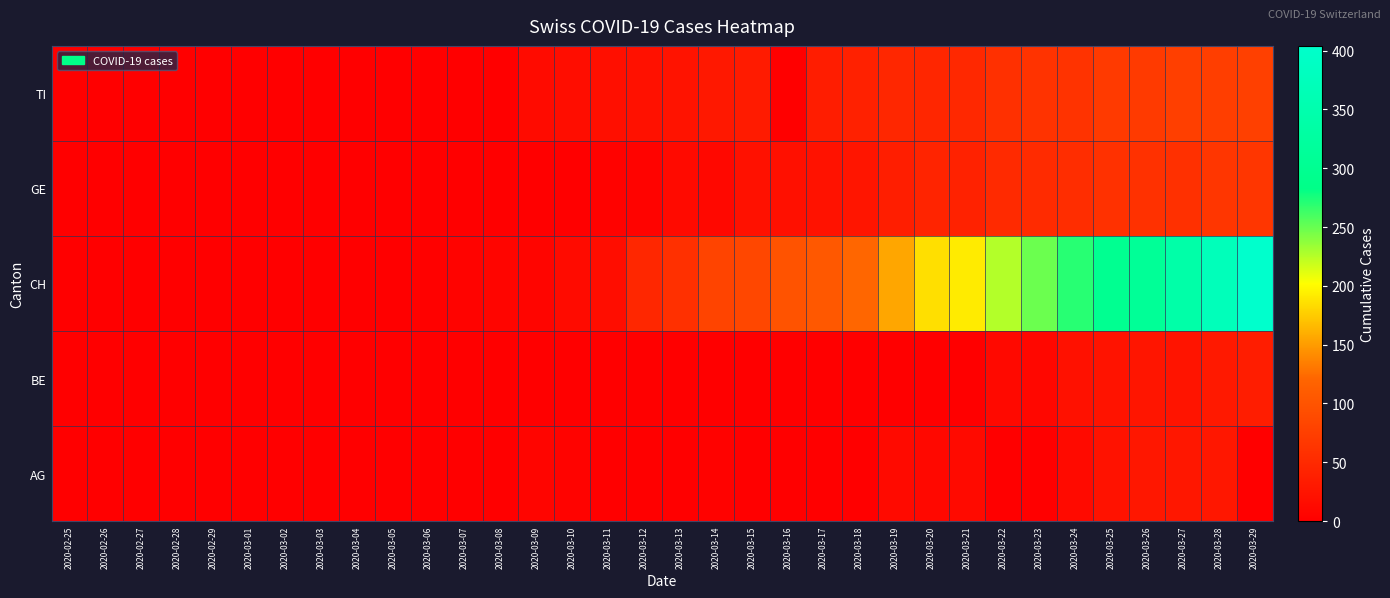

Reading left to right, what are all the values shown in this chart?

AG: 2020-02-25=0	2020-02-26=0	2020-02-27=0	2020-02-28=0	2020-02-29=0	2020-03-01=0	2020-03-02=0	2020-03-03=0	2020-03-04=0	2020-03-05=0	2020-03-06=0	2020-03-07=0	2020-03-08=0	2020-03-09=6	2020-03-10=4	2020-03-11=0	2020-03-12=0	2020-03-13=0	2020-03-14=3	2020-03-15=0	2020-03-16=0	2020-03-17=0	2020-03-18=0	2020-03-19=12	2020-03-20=10	2020-03-21=12	2020-03-22=0	2020-03-23=0	2020-03-24=12	2020-03-25=22	2020-03-26=27	2020-03-27=27	2020-03-28=27	2020-03-29=0
BE: 2020-02-25=0	2020-02-26=0	2020-02-27=0	2020-02-28=0	2020-02-29=0	2020-03-01=0	2020-03-02=0	2020-03-03=0	2020-03-04=0	2020-03-05=0	2020-03-06=0	2020-03-07=0	2020-03-08=0	2020-03-09=0	2020-03-10=0	2020-03-11=0	2020-03-12=0	2020-03-13=0	2020-03-14=0	2020-03-15=0	2020-03-16=0	2020-03-17=0	2020-03-18=0	2020-03-19=0	2020-03-20=0	2020-03-21=0	2020-03-22=11	2020-03-23=8	2020-03-24=21	2020-03-25=23	2020-03-26=26	2020-03-27=24	2020-03-28=30	2020-03-29=35
CH: 2020-02-25=0	2020-02-26=0	2020-02-27=0	2020-02-28=0	2020-02-29=0	2020-03-01=0	2020-03-02=0	2020-03-03=0	2020-03-04=0	2020-03-05=0	2020-03-06=1	2020-03-07=4	2020-03-08=6	2020-03-09=6	2020-03-10=13	2020-03-11=15	2020-03-12=46	2020-03-13=57	2020-03-14=81	2020-03-15=85	2020-03-16=99	2020-03-17=105	2020-03-18=121	2020-03-19=155	2020-03-20=185	2020-03-21=191	2020-03-22=226	2020-03-23=249	2020-03-24=270	2020-03-25=298	2020-03-26=309	2020-03-27=339	2020-03-28=372	2020-03-29=404
GE: 2020-02-25=0	2020-02-26=0	2020-02-27=0	2020-02-28=0	2020-02-29=0	2020-03-01=0	2020-03-02=0	2020-03-03=0	2020-03-04=0	2020-03-05=0	2020-03-06=0	2020-03-07=0	2020-03-08=0	2020-03-09=0	2020-03-10=0	2020-03-11=3	2020-03-12=4	2020-03-13=12	2020-03-14=10	2020-03-15=20	2020-03-16=19	2020-03-17=22	2020-03-18=25	2020-03-19=36	2020-03-20=43	2020-03-21=41	2020-03-22=50	2020-03-23=52	2020-03-24=54	2020-03-25=59	2020-03-26=59	2020-03-27=57	2020-03-28=64	2020-03-29=64
TI: 2020-02-25=0	2020-02-26=0	2020-02-27=0	2020-02-28=0	2020-02-29=0	2020-03-01=0	2020-03-02=0	2020-03-03=0	2020-03-04=0	2020-03-05=0	2020-03-06=0	2020-03-07=0	2020-03-08=0	2020-03-09=13	2020-03-10=16	2020-03-11=18	2020-03-12=20	2020-03-13=23	2020-03-14=29	2020-03-15=33	2020-03-16=0	2020-03-17=35	2020-03-18=40	2020-03-19=46	2020-03-20=45	2020-03-21=48	2020-03-22=57	2020-03-23=60	2020-03-24=61	2020-03-25=69	2020-03-26=69	2020-03-27=75	2020-03-28=74	2020-03-29=76